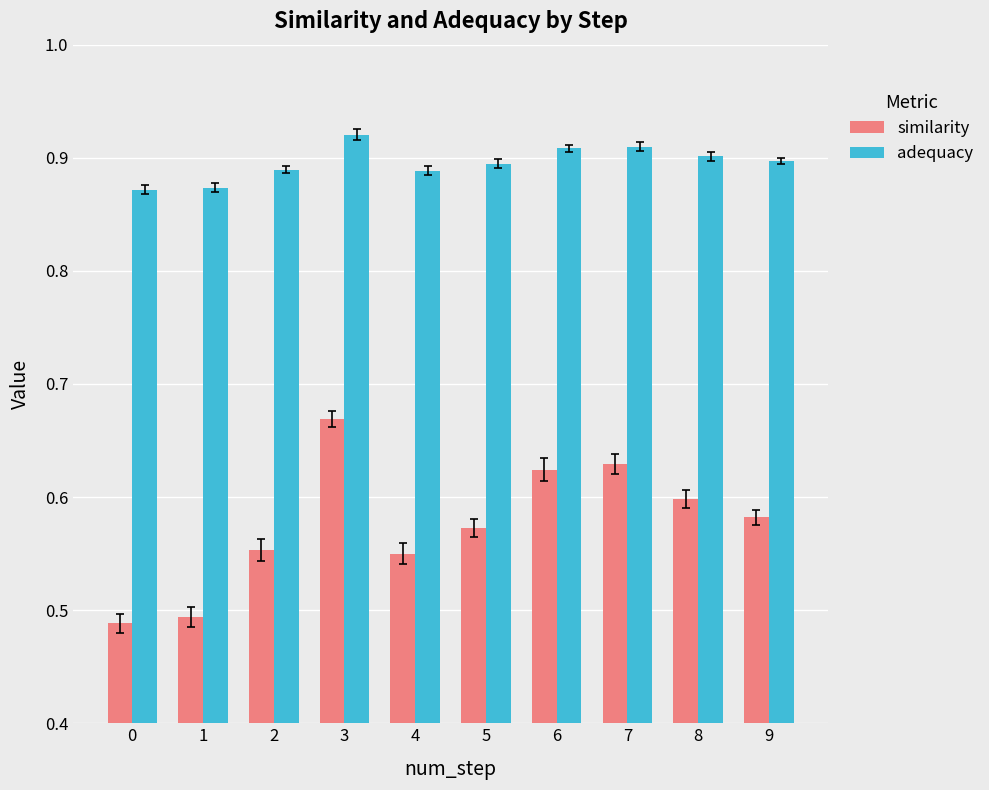

The adequacy series shows 0.9 at 7. True or false?

True